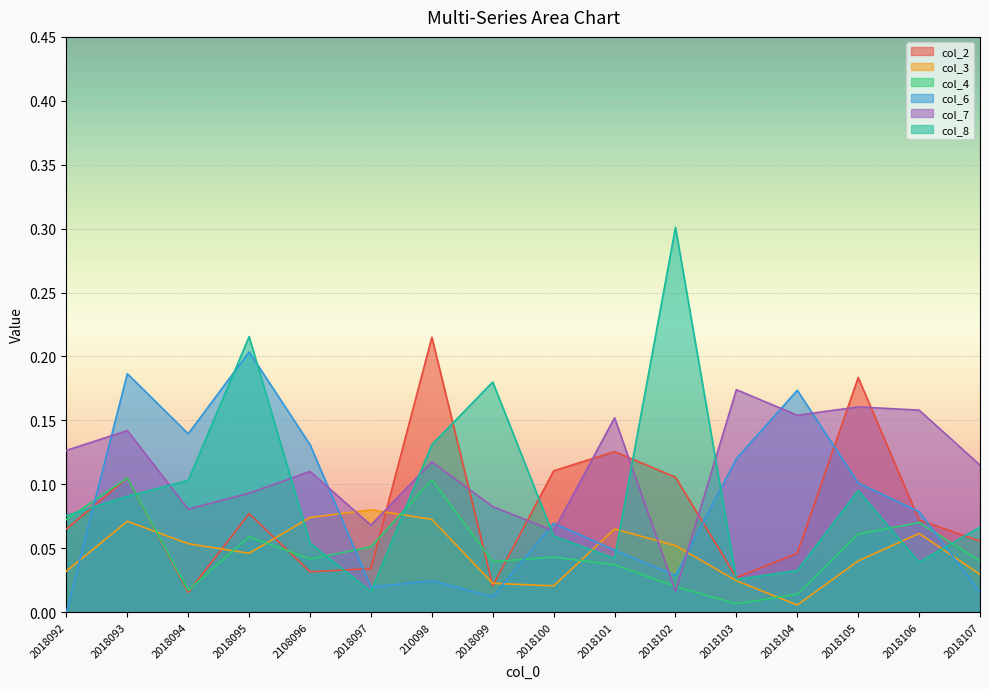

Is it true that col_3 equals 0.1 at 2018106?

False